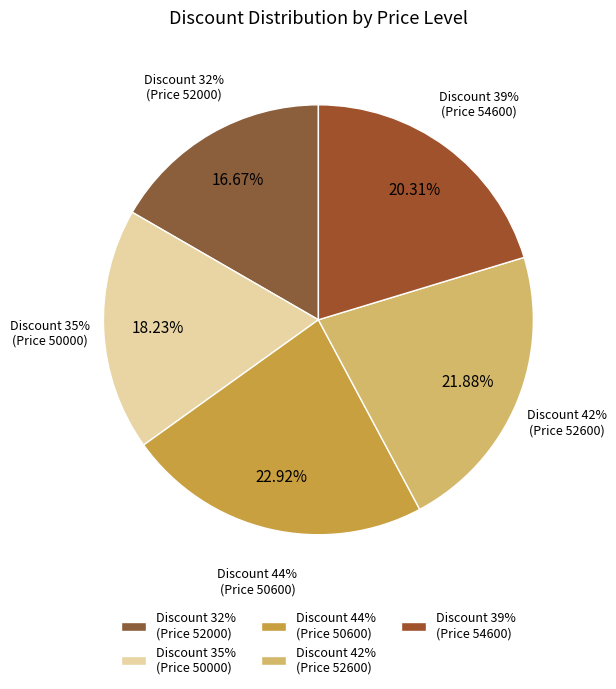

To the nearest percent, what is the combined percentage of 44% Discount (50600) and 0% Discount (76400)?

23%